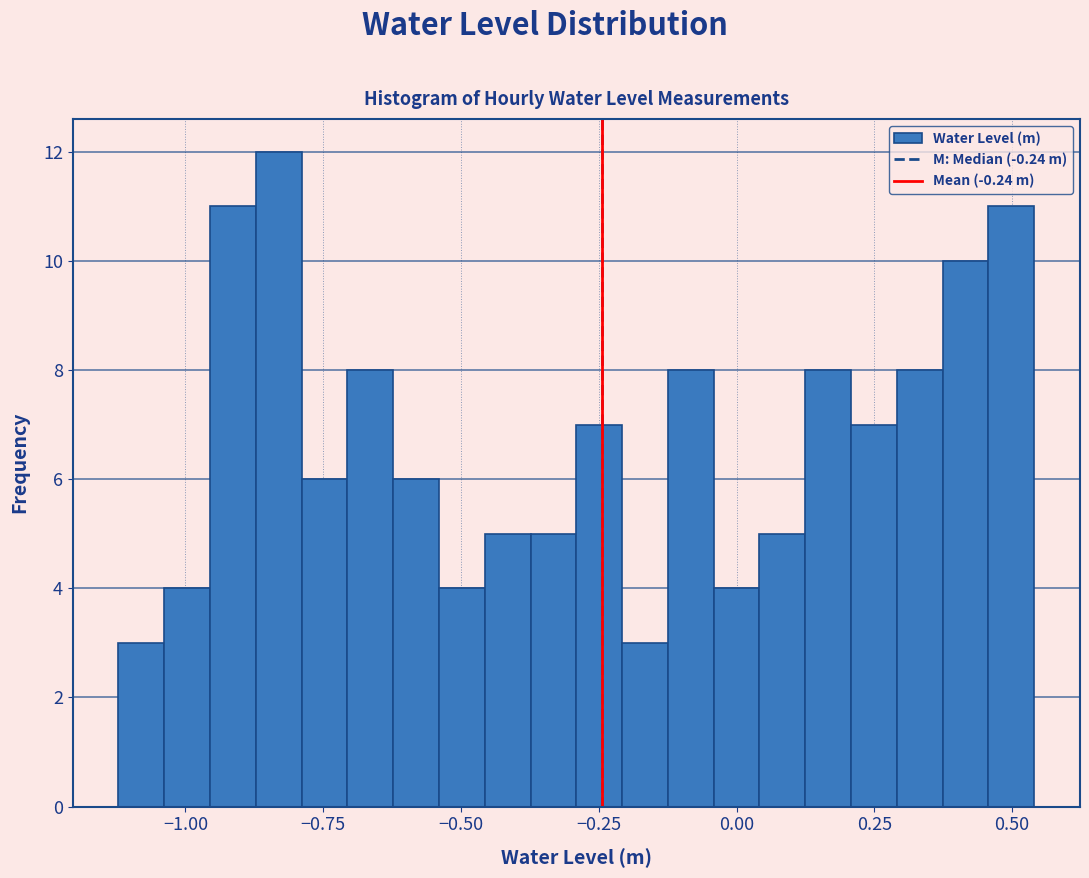

Around what value on the x-axis is the tallest bar? Give the approximate position of its centre, as read against the axis.

-0.85